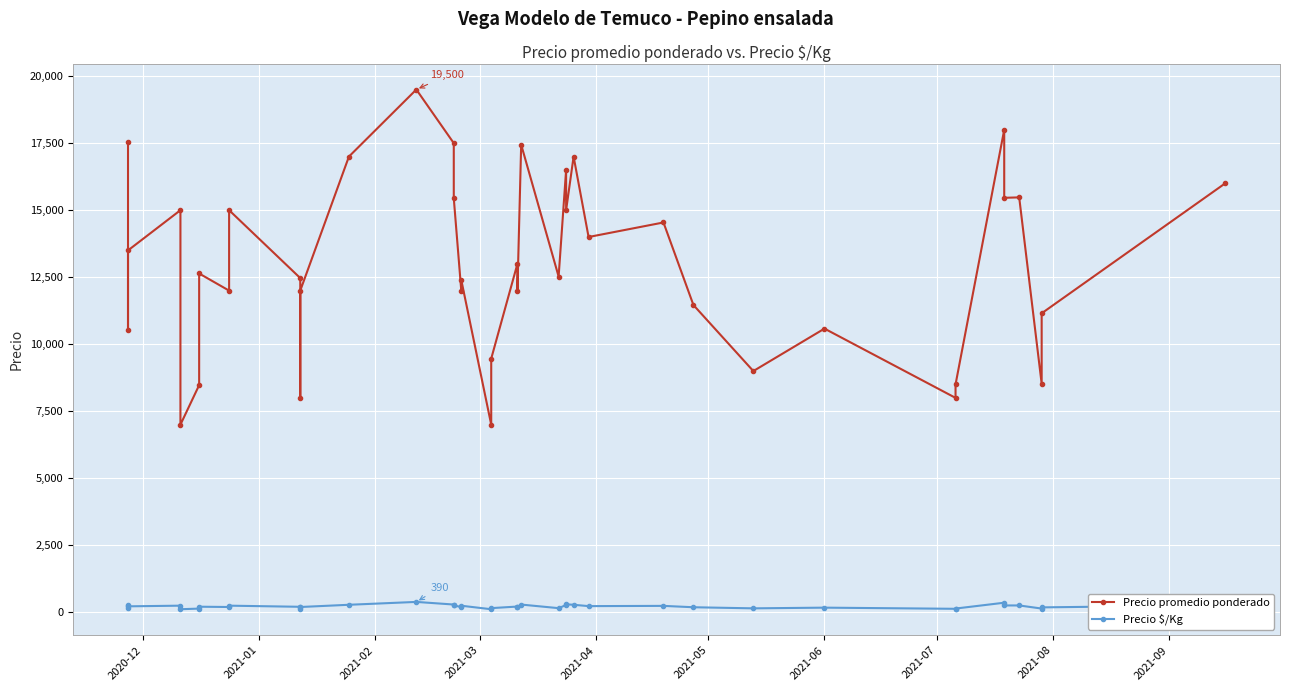

What are all the series names shown in the legend?

Precio promedio ponderado, Precio $/Kg